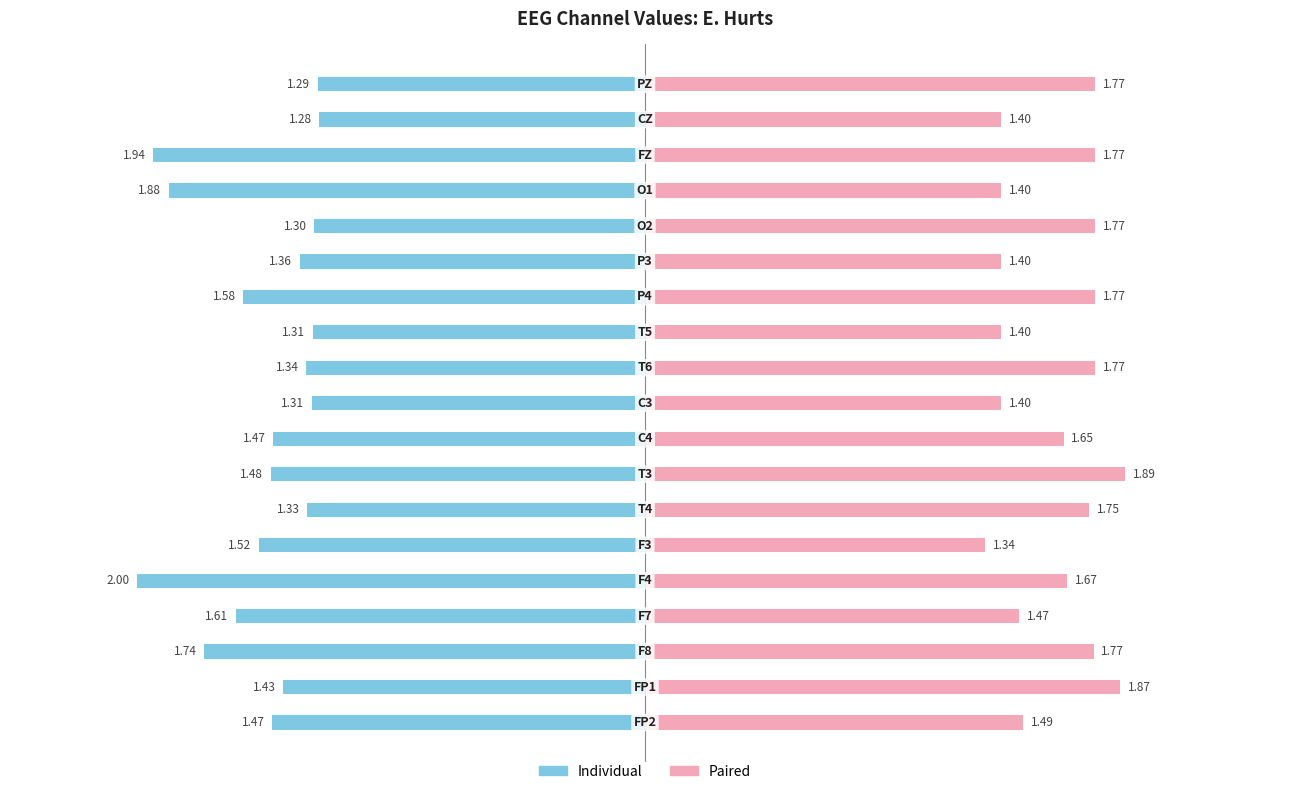

What are all the series names shown in the legend?

Individual, Paired